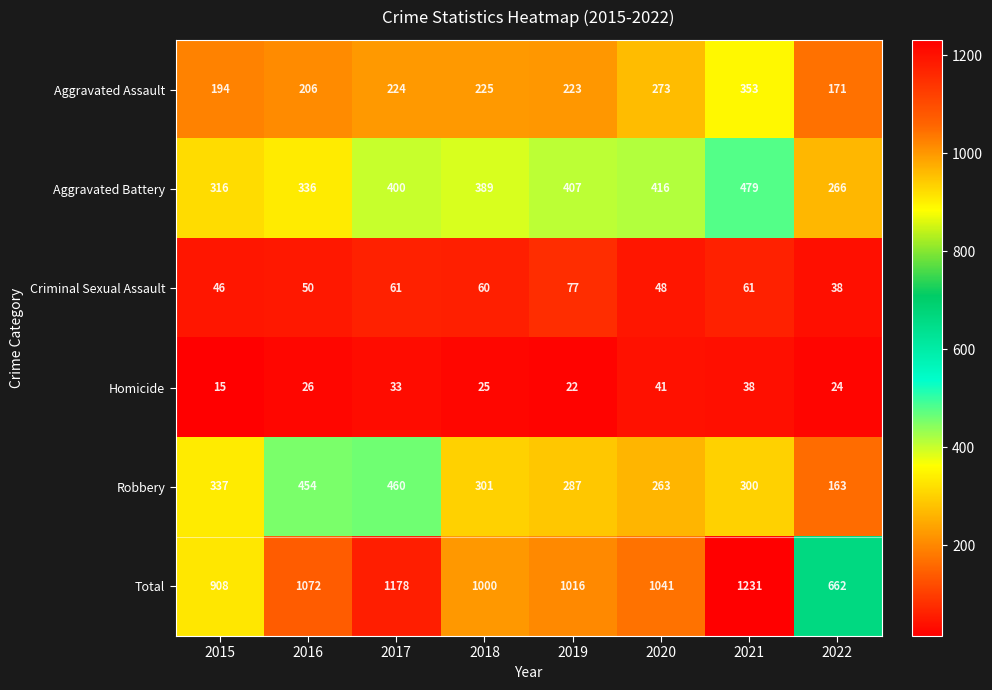

Is the value of Robbery at 2018 greater than the value of Total at 2015?

No